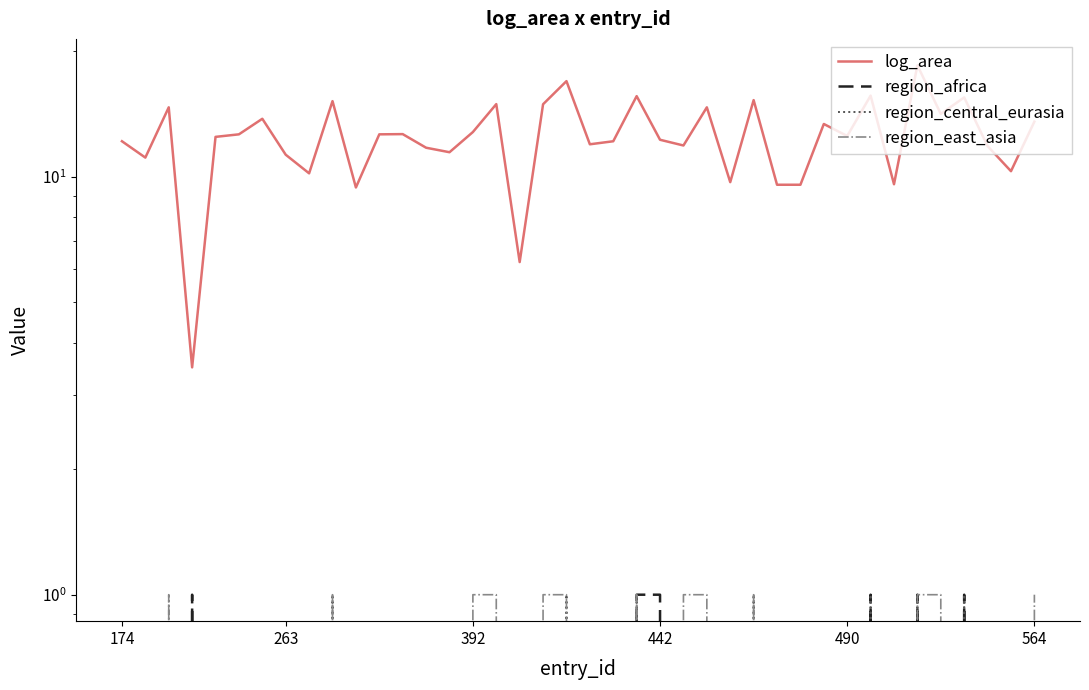

Is it true that region_east_asia equals 0.0 at 17?

True